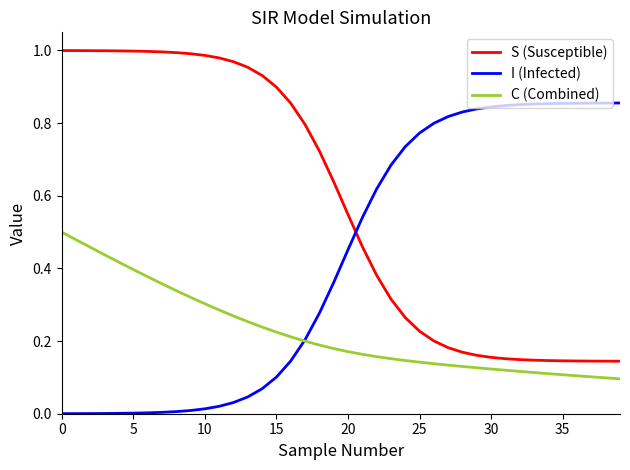

List the series in order of their peak value, lowest first.

C (Combined), I (Infected), S (Susceptible)